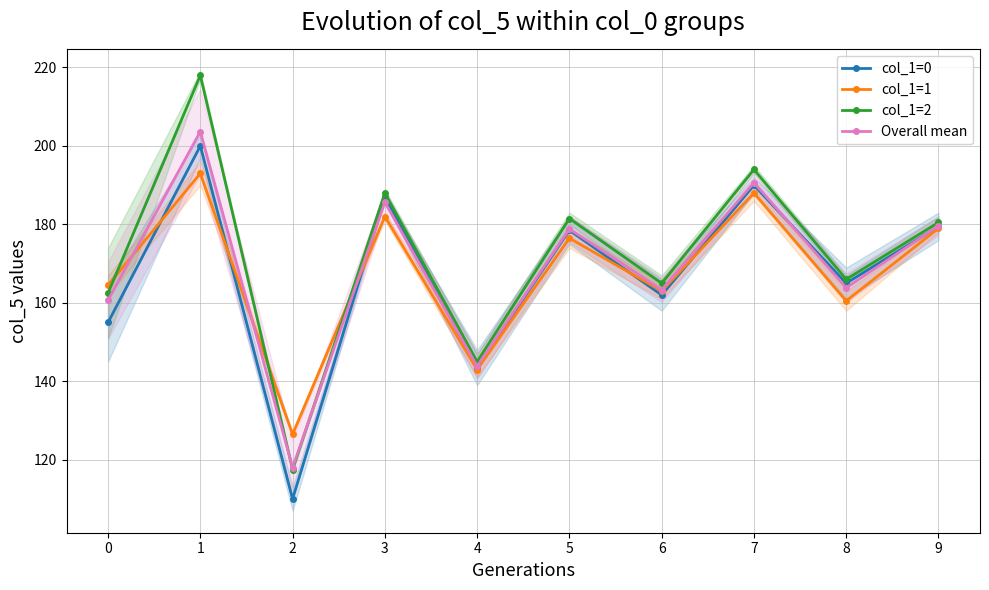

What value does the col_1=0 series have at 0?

155.0